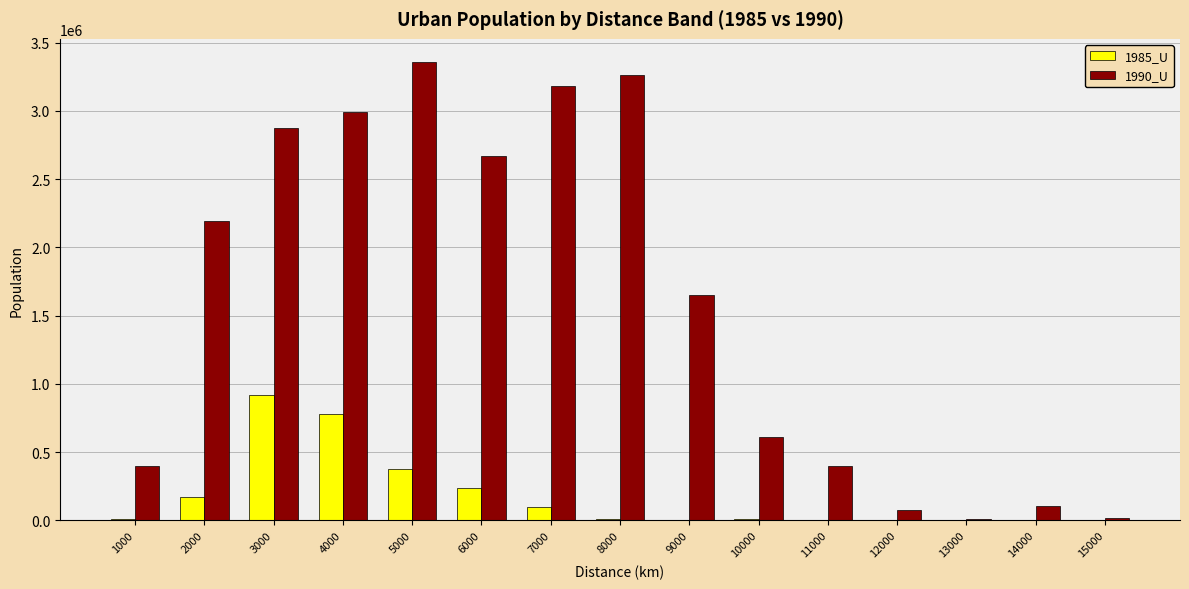

Is the value of 1985_U at 9000 greater than the value of 1990_U at 7000?

No